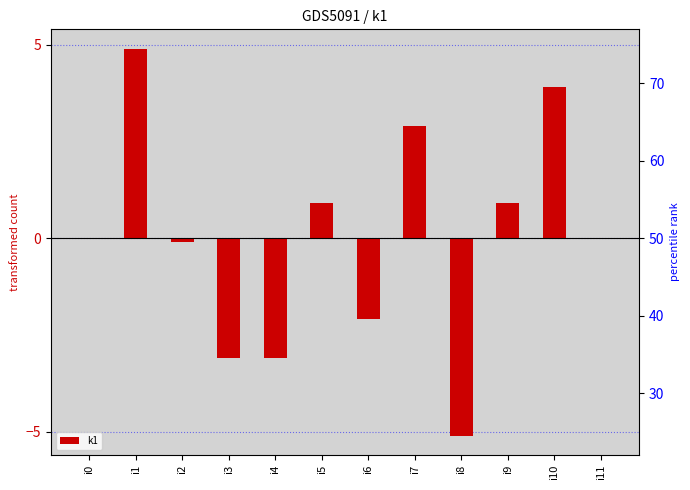

The value at i8 is -5.1. True or false?

True